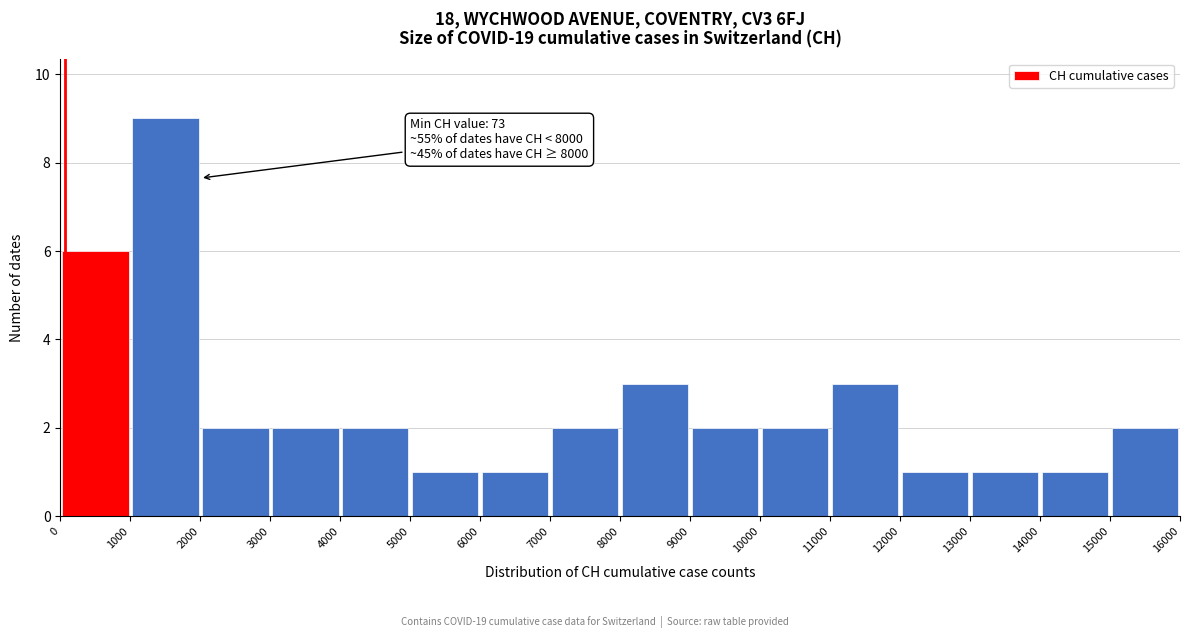

Which range on the x-axis has the tallest bar?

1000 to 2000